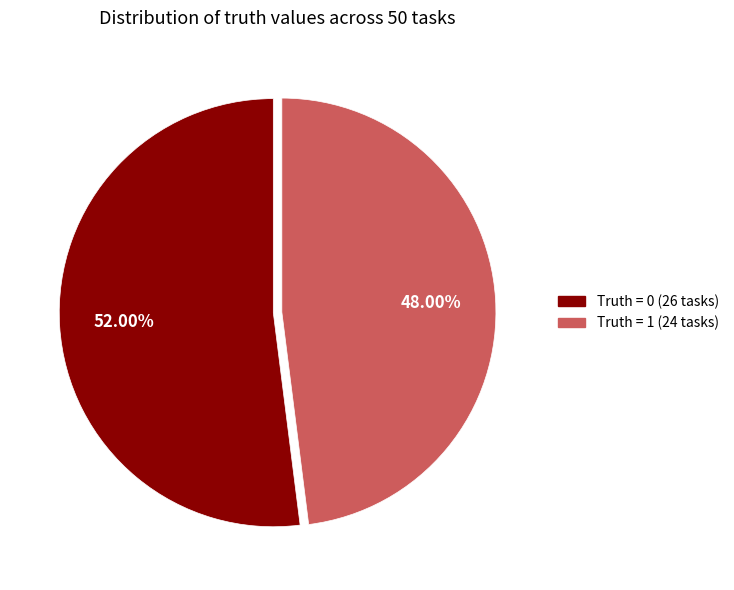

To the nearest percent, what is the difference between the largest and smallest slice percentages?

4%